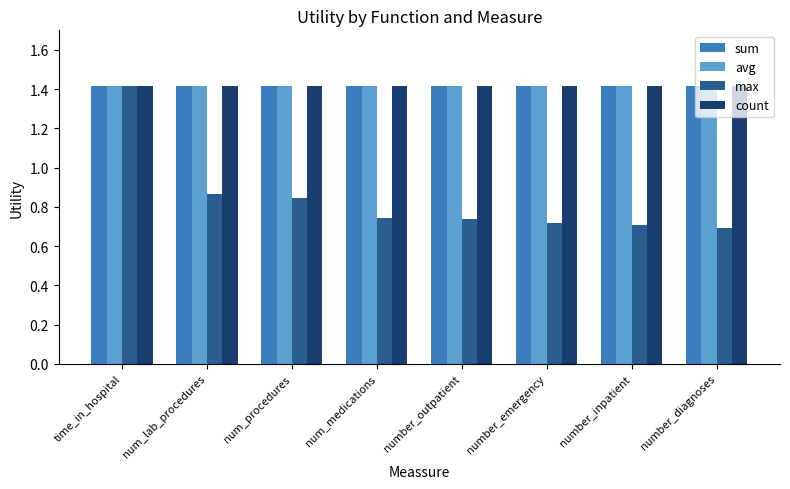

What is the highest value of the avg series?

1.4